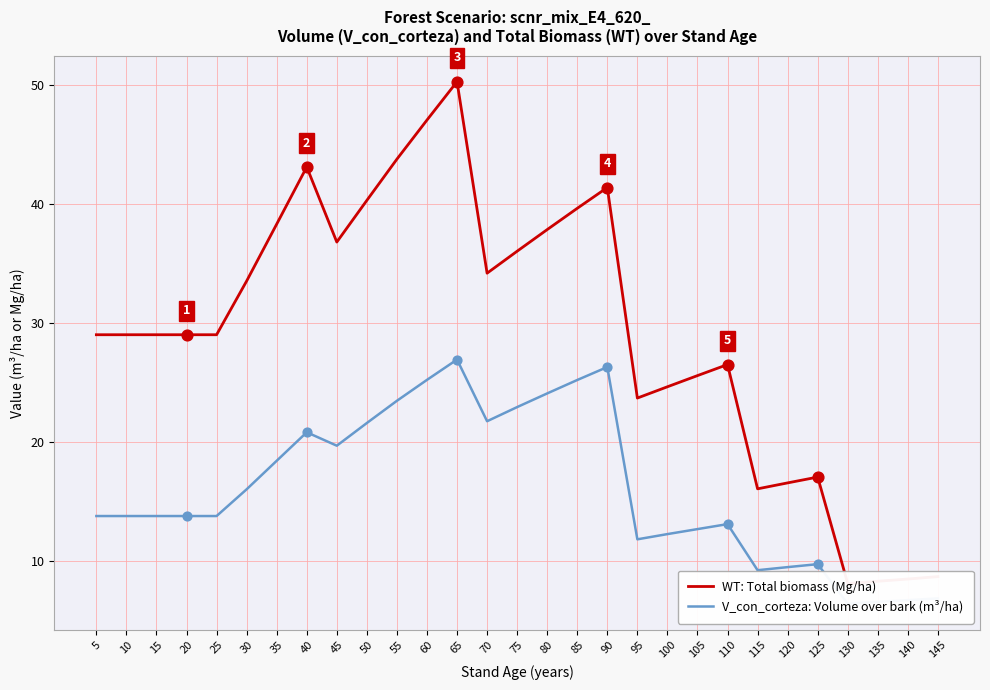

Is the value of V_con_corteza: Volume over bark (m³/ha) at 10 greater than the value of WT: Total biomass (Mg/ha) at 100?

No